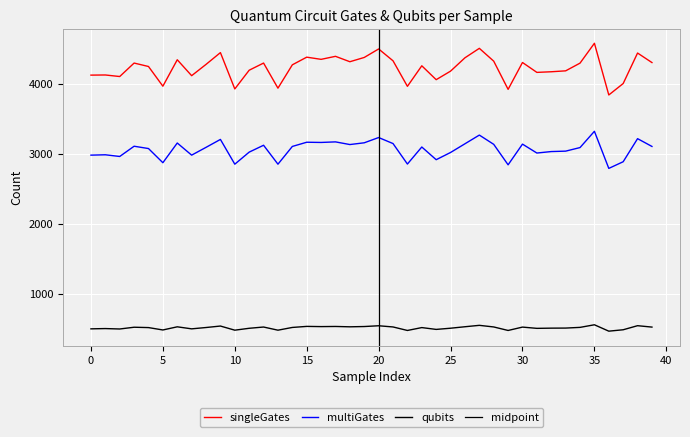

Reading left to right, transcribe all the data shown in this chart.

singleGates: 0=4120	1=4122	2=4100	3=4292	4=4243	5=3962	6=4339	7=4112	8=4273	9=4441	10=3923	11=4190	12=4292	13=3934	14=4267	15=4376	16=4345	17=4388	18=4311	19=4372	20=4493	21=4324	22=3960	23=4253	24=4055	25=4177	26=4367	27=4502	28=4319	29=3917	30=4300	31=4159	32=4168	33=4181	34=4291	35=4574	36=3837	37=4000	38=4435	39=4299
multiGates: 0=2979	1=2984	2=2960	3=3106	4=3073	5=2871	6=3152	7=2979	8=3090	9=3203	10=2850	11=3022	12=3120	13=2850	14=3103	15=3163	16=3160	17=3168	18=3130	19=3155	20=3230	21=3144	22=2852	23=3095	24=2914	25=3017	26=3141	27=3265	28=3133	29=2841	30=3136	31=3009	32=3030	33=3036	34=3087	35=3319	36=2790	37=2885	38=3214	39=3103
qubits: 0=502	1=506	2=500	3=525	4=520	5=486	6=531	7=502	8=521	9=542	10=483	11=510	12=528	13=483	14=522	15=537	16=534	17=536	18=531	19=535	20=546	21=529	22=479	23=520	24=494	25=511	26=532	27=552	28=529	29=479	30=527	31=509	32=512	33=513	34=523	35=560	36=469	37=489	38=547	39=527